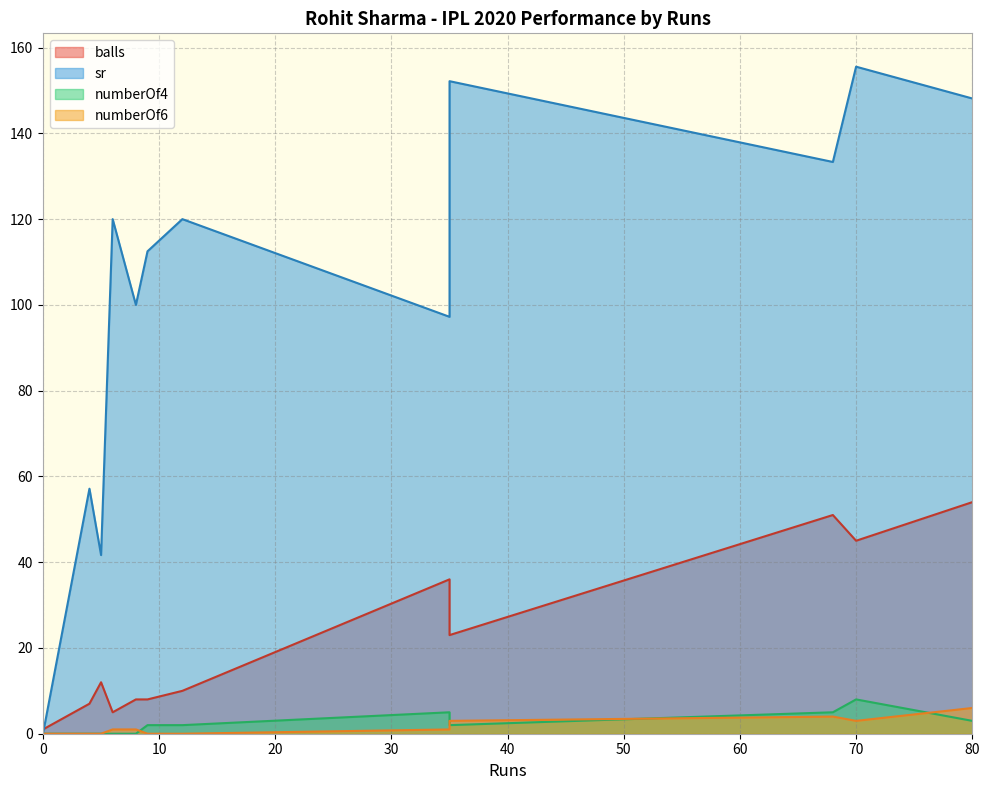

True or false: sr has more than 2 points higher than both neighbors.

True